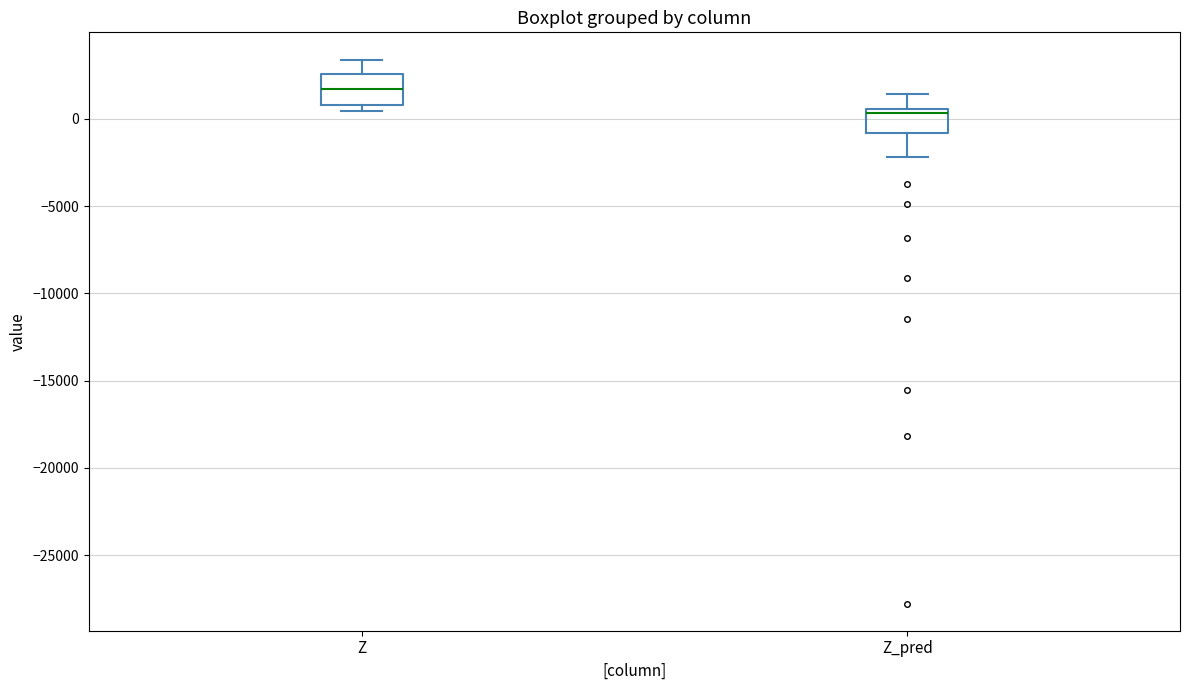

Reading left to right, read every box against the y-axis: the position of its median line, the range the box covers, and the ends of its whiskers. The values are not printed on the chart, so give them approximately, as read against the axis.

Z: median 1500, box 1000 to 2500, whiskers 500 to 3500
Z_pred: median 500 (just below the box's upper edge), box -1000 to 500, whiskers -2000 to 1500